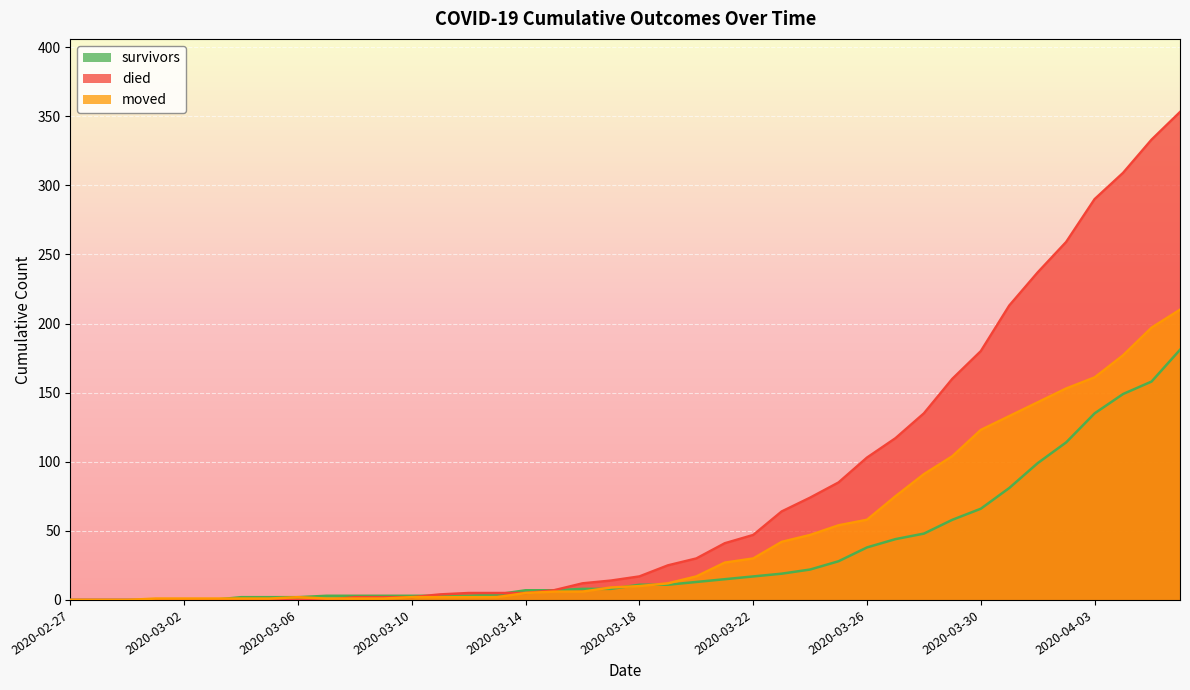

What is the label of the 36th point from the left?

2020-04-02